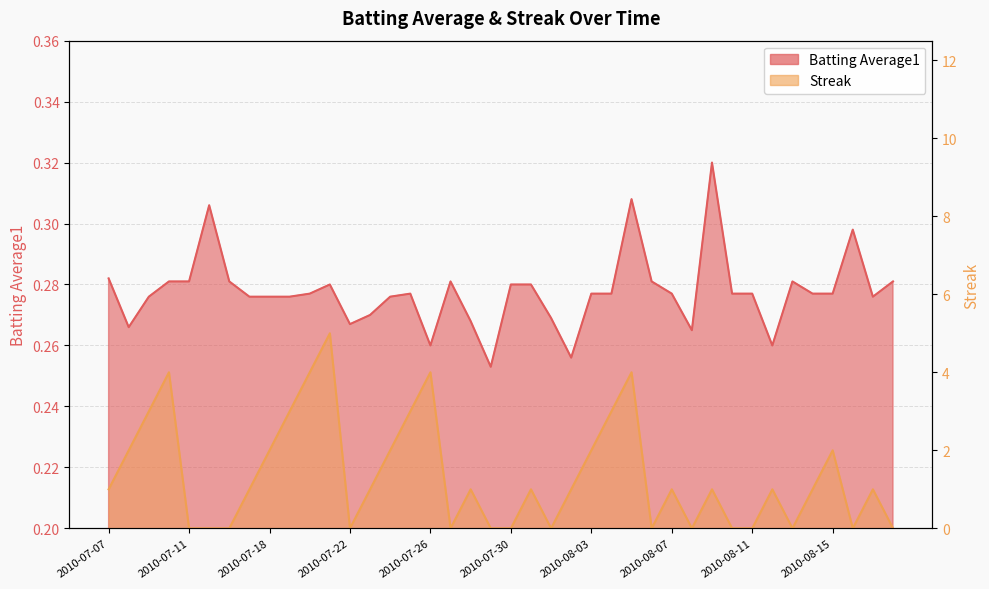

What is the label of the 33rd point from the left?

2010-08-11